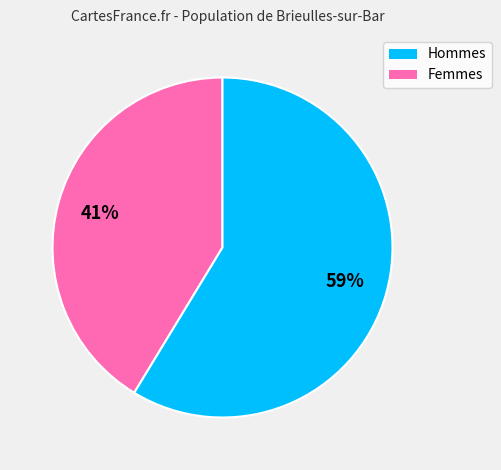

To the nearest percent, what is the average slice percentage?

50%